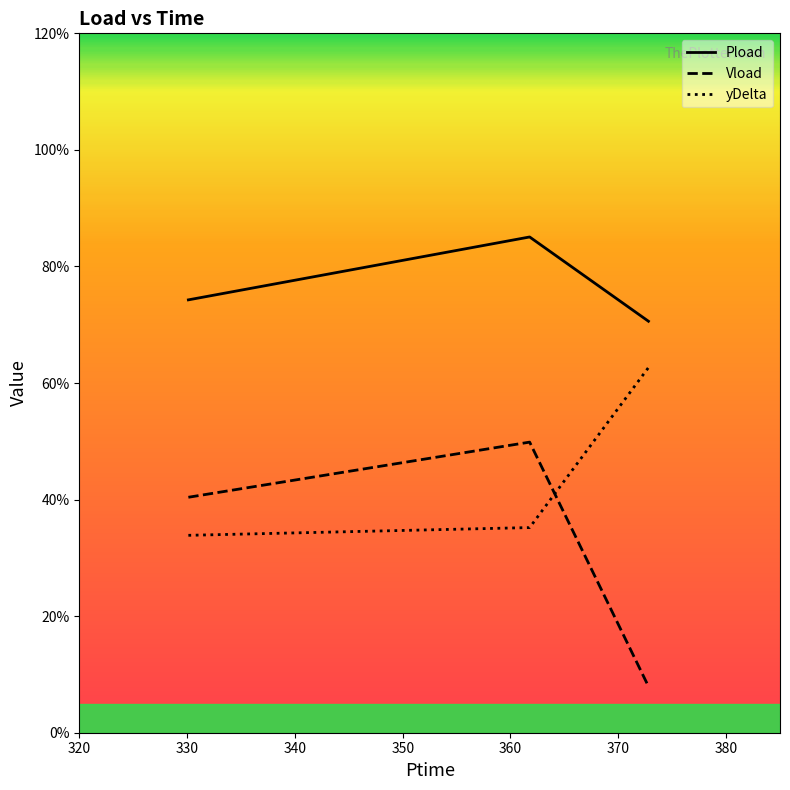

List the series in order of their peak value, highest first.

Pload, yDelta, Vload